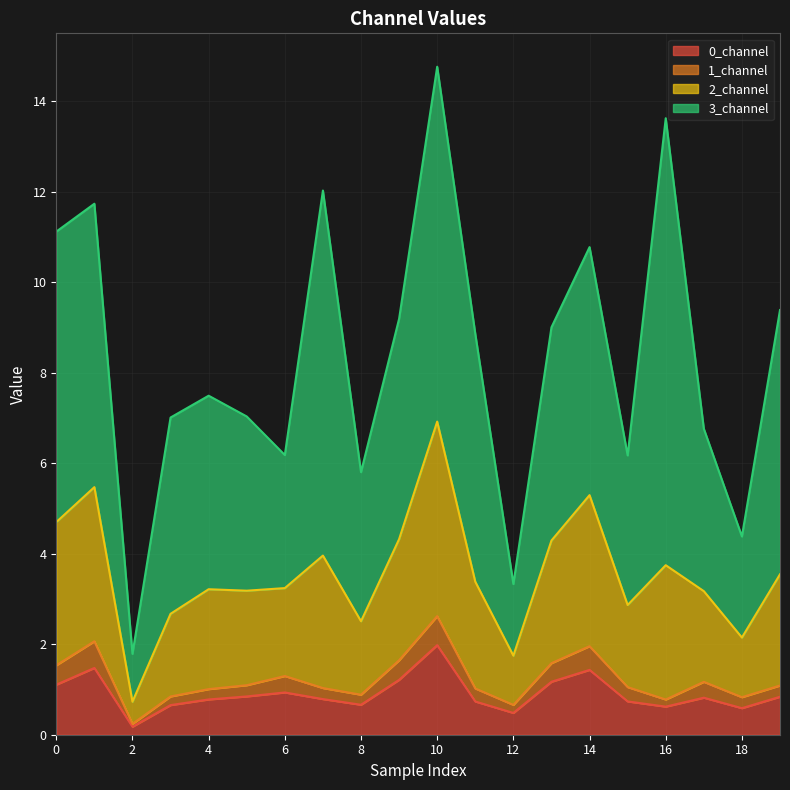

How many interior local peaks does the 2_channel series have?

6